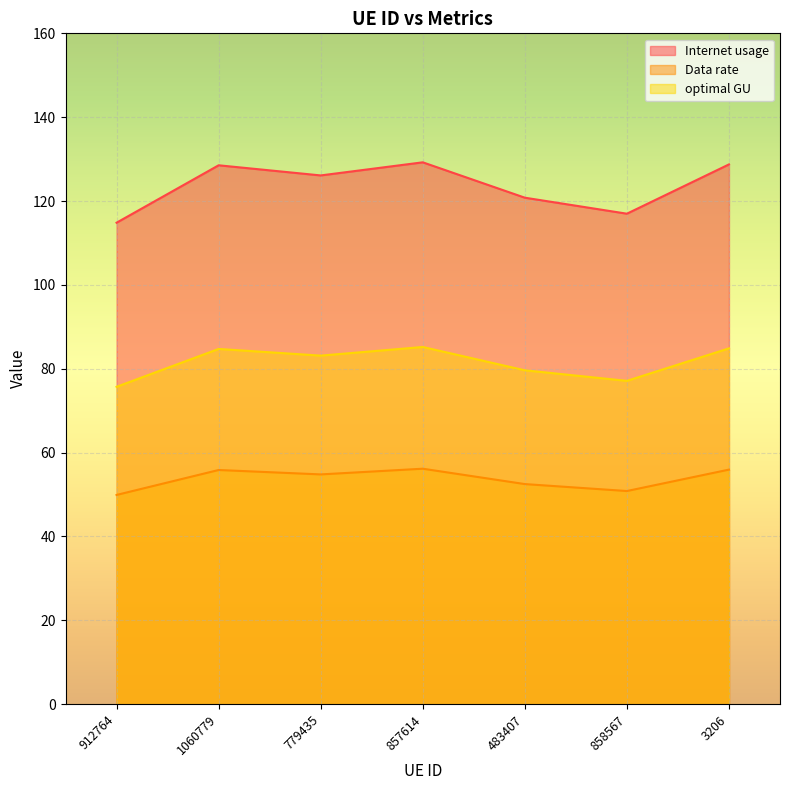

Count the number of data series in this chart.

3